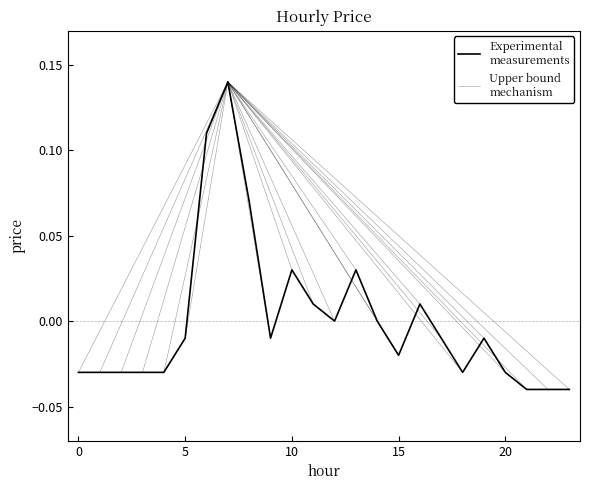

Which category has the highest value across all series?

7